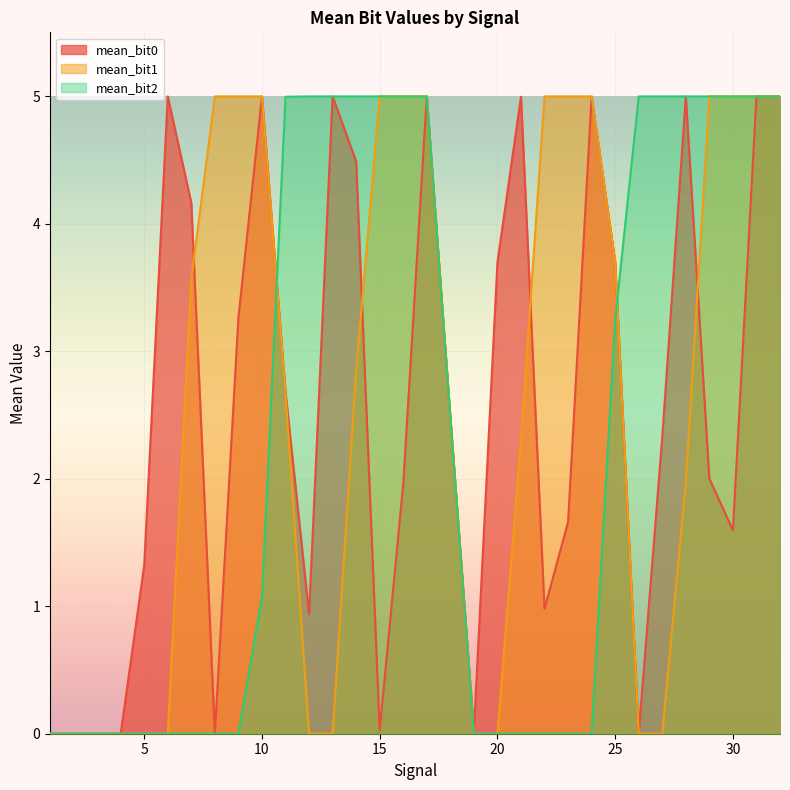

Between 14 and 27, which series saw the biggest shift?

mean_bit1